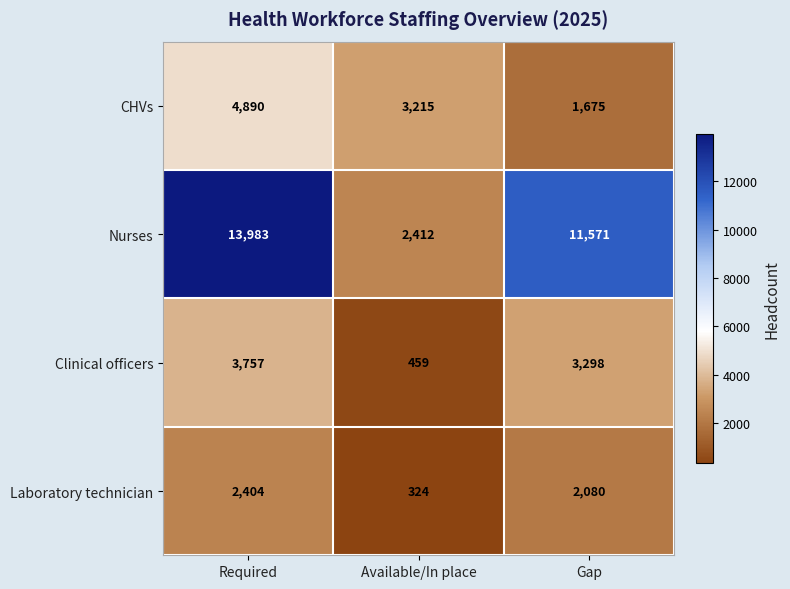

Reading left to right, transcribe all the data shown in this chart.

CHVs: 4890	3215	1675
Nurses: 13983	2412	11571
Clinical officers: 3757	459	3298
Laboratory technician: 2404	324	2080